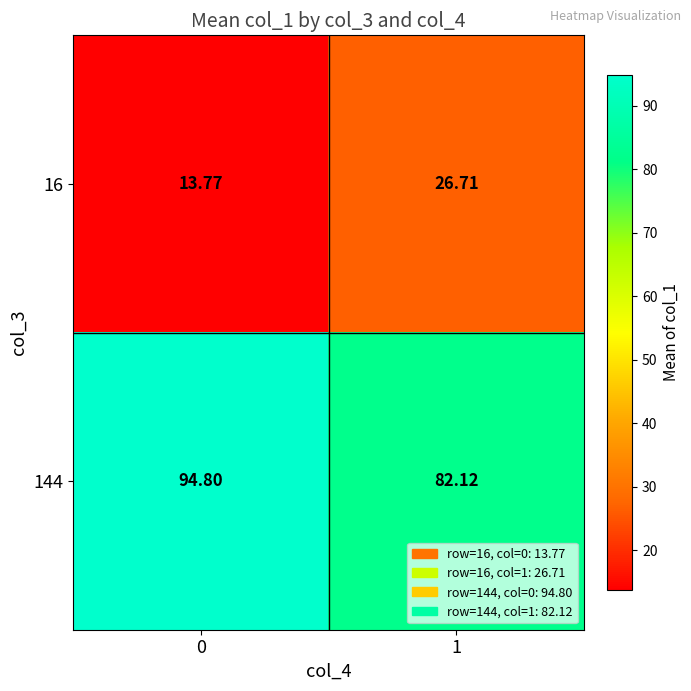

Count the number of data series in this chart.

2